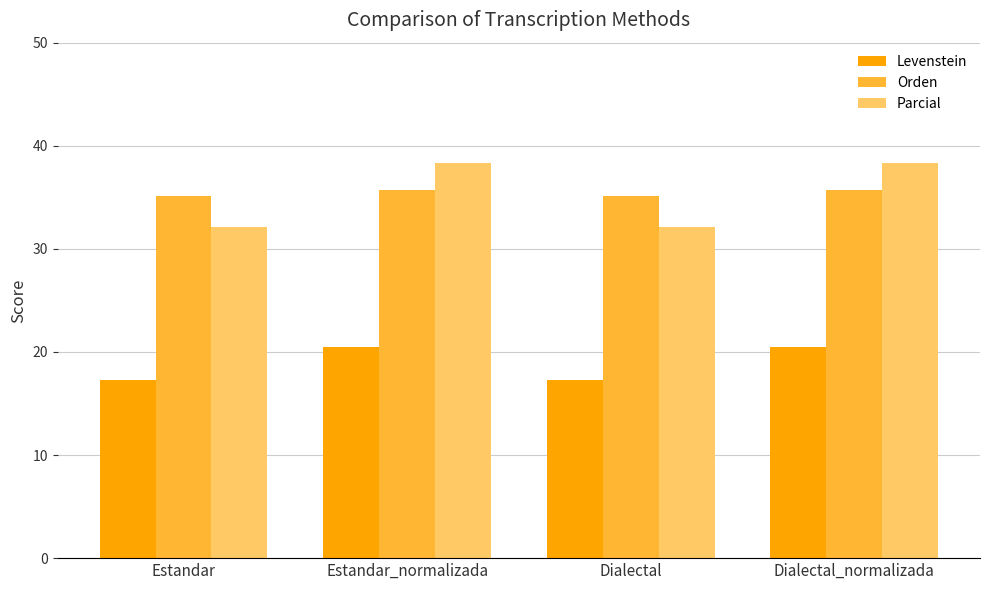

What is the value of the Parcial bar at the 1st from the left?

32.1